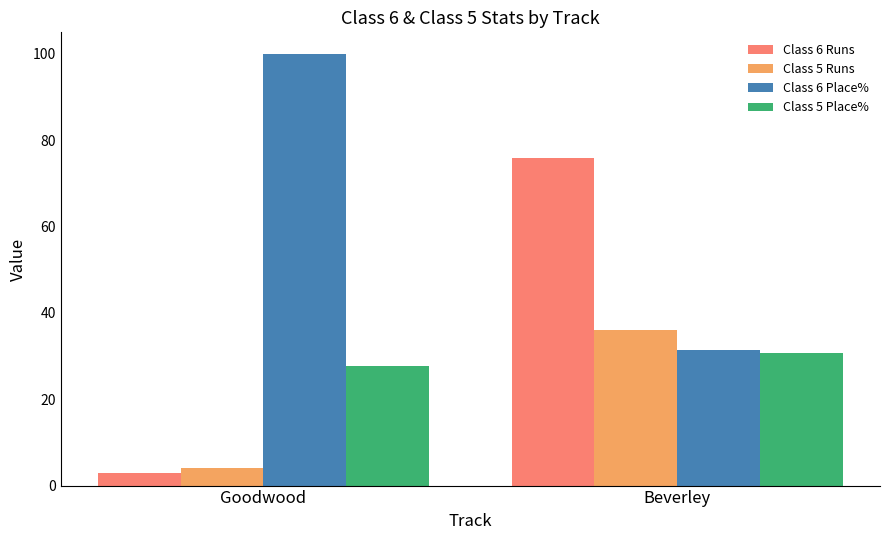

What are all the series names shown in the legend?

Class 6 Runs, Class 5 Runs, Class 6 Place%, Class 5 Place%